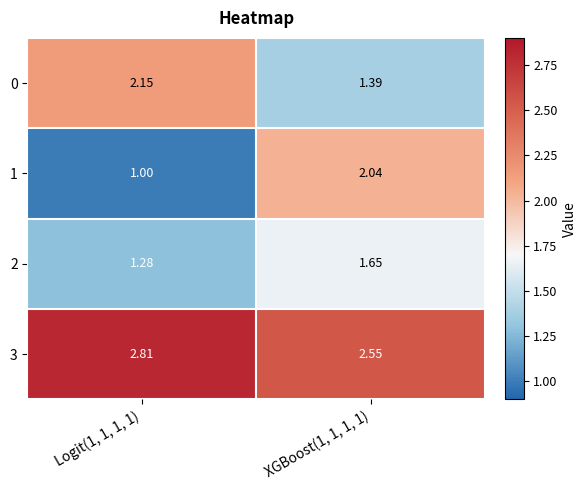

What is the greatest value displayed?

2.8